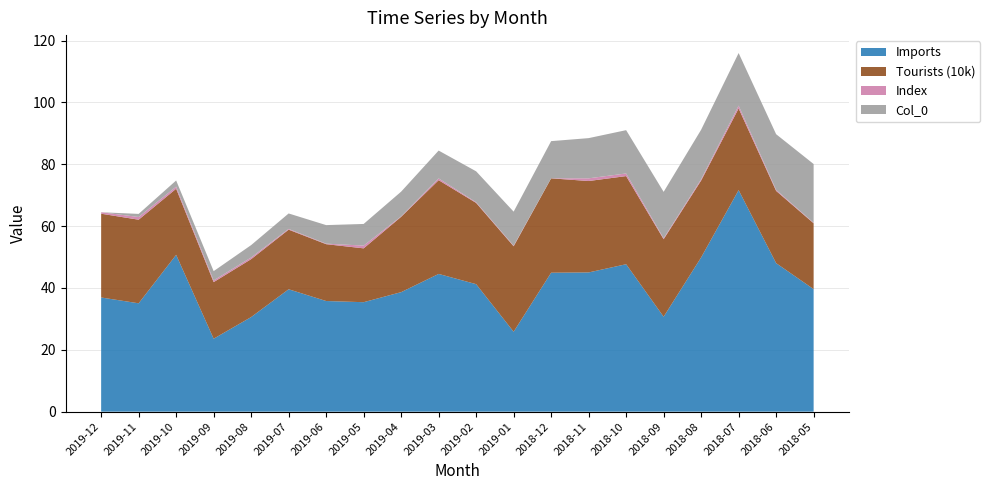

Reading left to right, transcribe all the data shown in this chart.

Imports: 2019-12=36.9	2019-11=35.0	2019-10=50.7	2019-09=23.6	2019-08=30.6	2019-07=39.6	2019-06=35.8	2019-05=35.4	2019-04=38.6	2019-03=44.5	2019-02=41.2	2019-01=25.8	2018-12=44.9	2018-11=45.0	2018-10=47.7	2018-09=30.7	2018-08=49.9	2018-07=71.6	2018-06=48.0	2018-05=39.6
Tourists (10k): 2019-12=27.1	2019-11=27.0	2019-10=21.4	2019-09=18.3	2019-08=18.7	2019-07=19.3	2019-06=18.4	2019-05=17.4	2019-04=24.4	2019-03=30.3	2019-02=26.3	2019-01=27.6	2018-12=30.5	2018-11=29.6	2018-10=28.5	2018-09=25.1	2018-08=24.9	2018-07=26.4	2018-06=23.4	2018-05=21.3
Index: 2019-12=0.5	2019-11=0.9	2019-10=0.7	2019-09=0.6	2019-08=0.5	2019-07=0.2	2019-06=0.2	2019-05=0.9	2019-04=0.1	2019-03=0.6	2019-02=0.2	2019-01=0.2	2018-12=0.0	2018-11=0.9	2018-10=0.8	2018-09=0.3	2018-08=0.4	2018-07=0.9	2018-06=0.3	2018-05=0.2
Col_0: 2019-12=0.0	2019-11=1.0	2019-10=2.0	2019-09=3.0	2019-08=4.0	2019-07=5.0	2019-06=6.0	2019-05=7.0	2019-04=8.0	2019-03=9.0	2019-02=10.0	2019-01=11.0	2018-12=12.0	2018-11=13.0	2018-10=14.0	2018-09=15.0	2018-08=16.0	2018-07=17.0	2018-06=18.0	2018-05=19.0